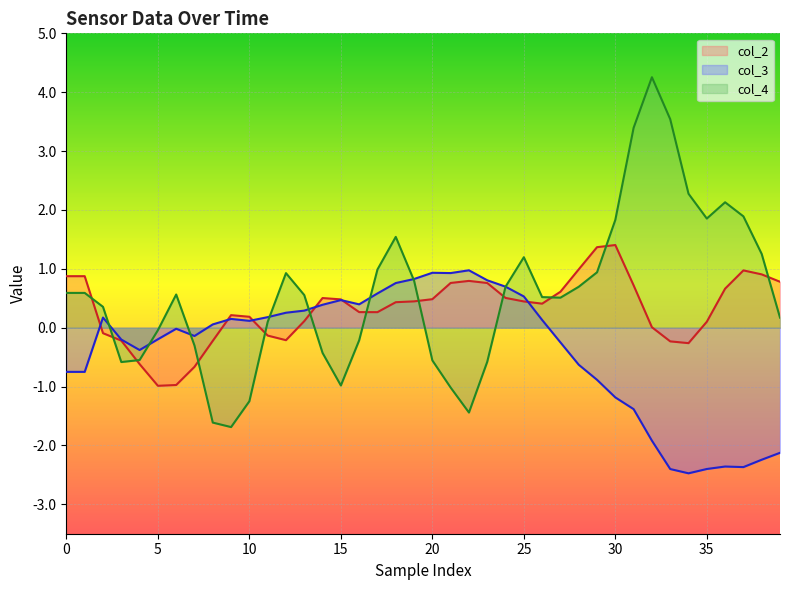

Which series ends up on top after the final intersection of col_4 and col_2?

col_2